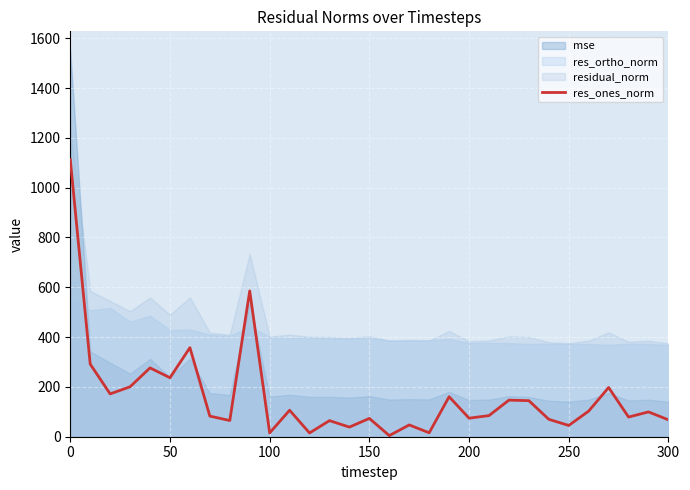

True or false: res_ones_norm has a value of 15.3 at 100.

True